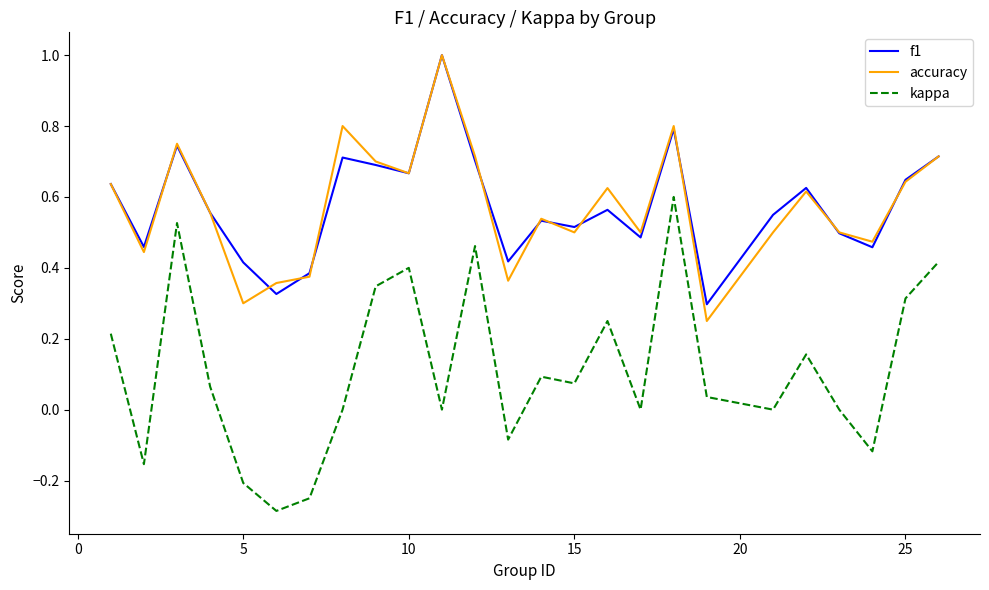

Is this an area chart (filled region under the line)?

No